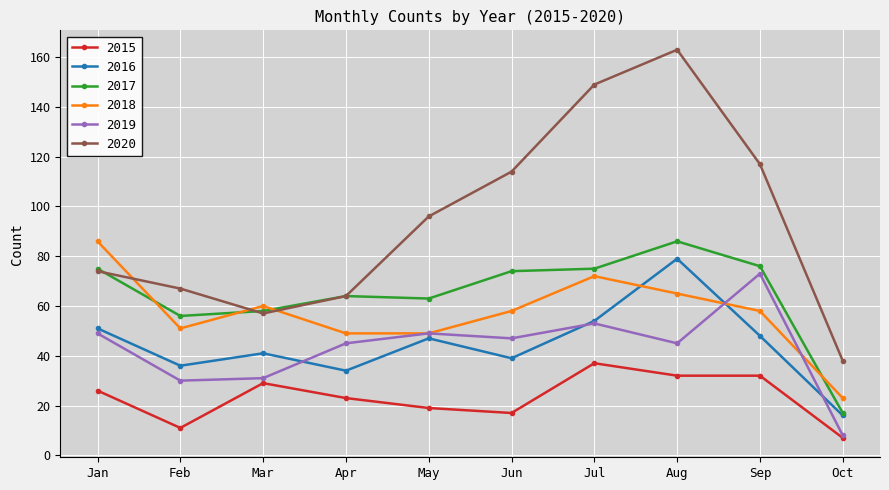

What is the value of the 2015 point at the 3rd from the left?

29